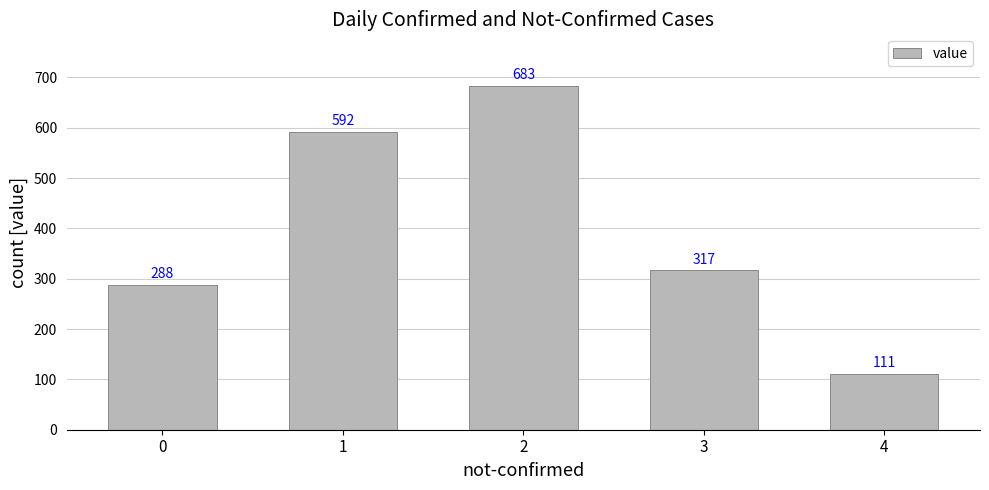

Reading left to right, transcribe all the data shown in this chart.

0=288	1=592	2=683	3=317	4=111